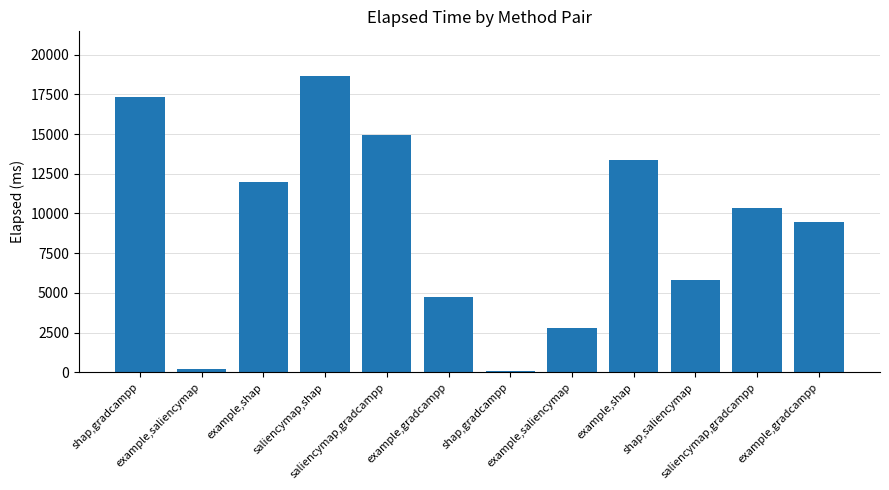

At which label is the value closest to 9376?

example,gradcampp